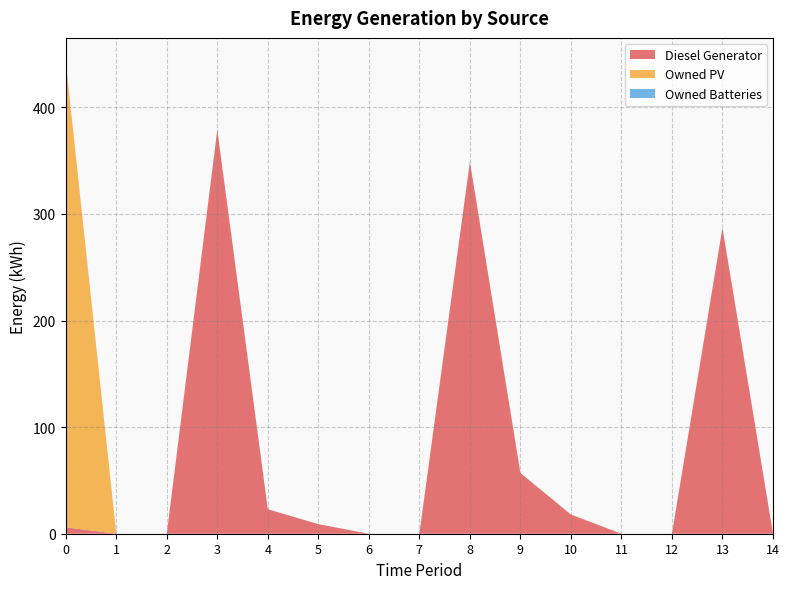

Reading right to left, list all the values displayed in this chart.

Diesel Generator: 14=0	13=287	12=0	11=0	10=18	9=57	8=349	7=0	6=0	5=9	4=23	3=379	2=0	1=0	0=6
Owned PV: 14=0	13=0	12=0	11=0	10=0	9=0	8=0	7=0	6=0	5=0	4=0	3=0	2=0	1=0	0=437
Owned Batteries: 14=0	13=0	12=0	11=0	10=0	9=0	8=0	7=0	6=0	5=0	4=0	3=0	2=0	1=0	0=0